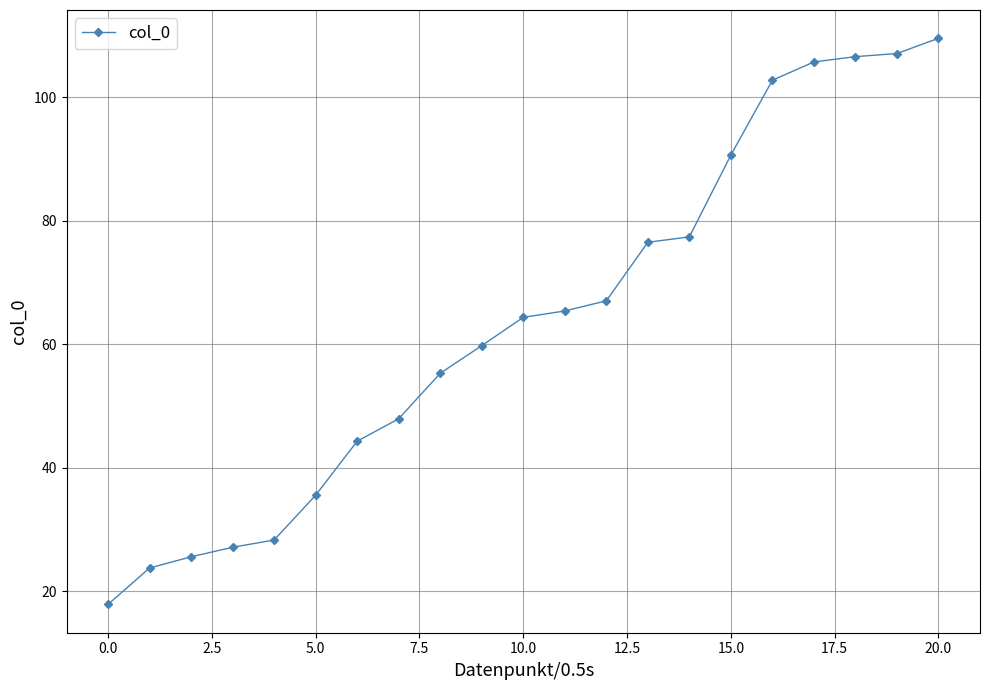

What is the maximum value shown in the chart?

109.5